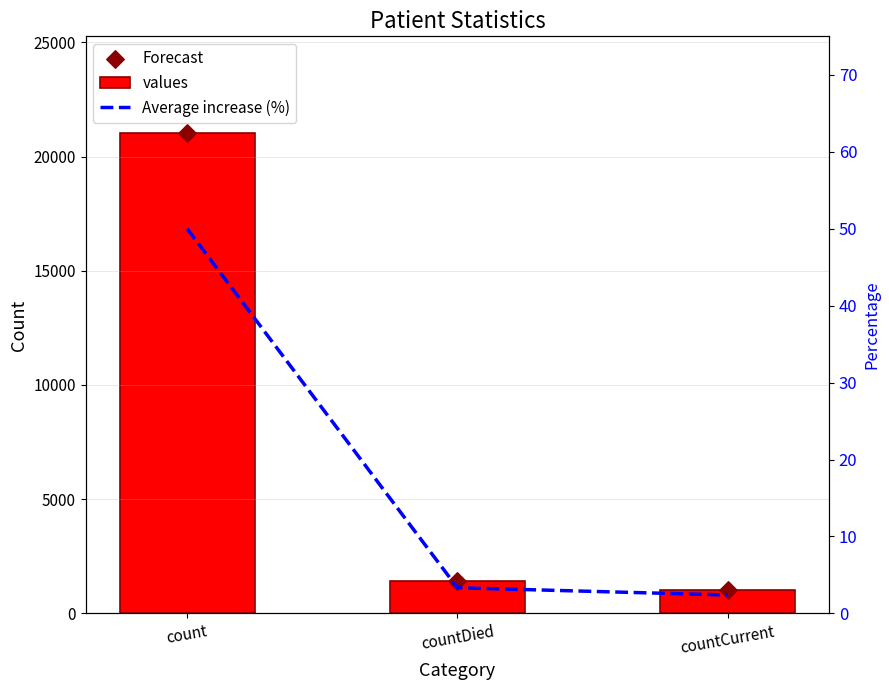

Which series has the largest total across all categories?

values